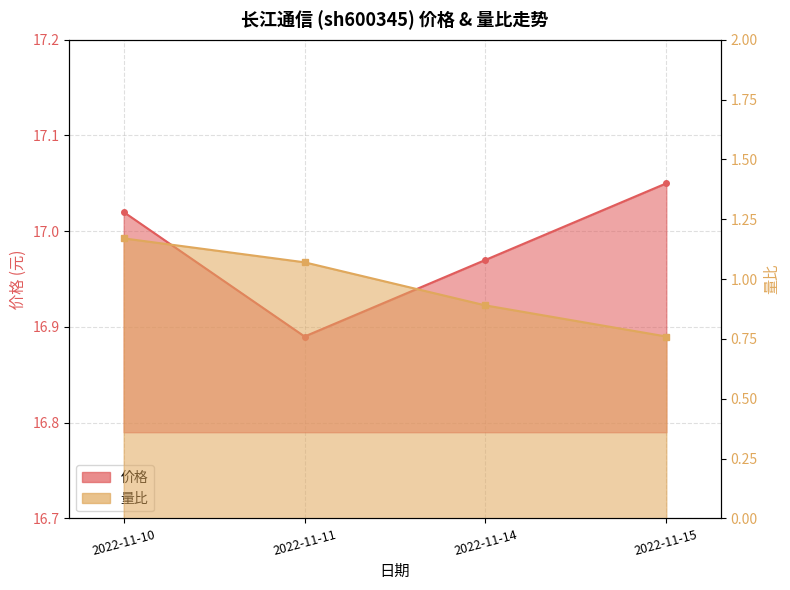

Rank the series at 2022-11-14 from highest to lowest value.

价格, 量比